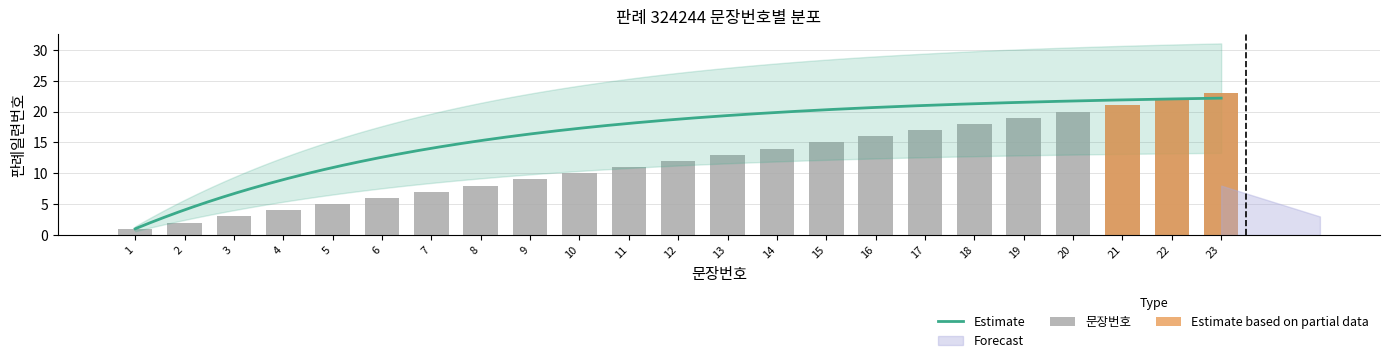

Reading left to right, list all the values displayed in this chart.

1	2	3	4	5	6	7	8	9	10	11	12	13	14	15	16	17	18	19	20	21	22	23